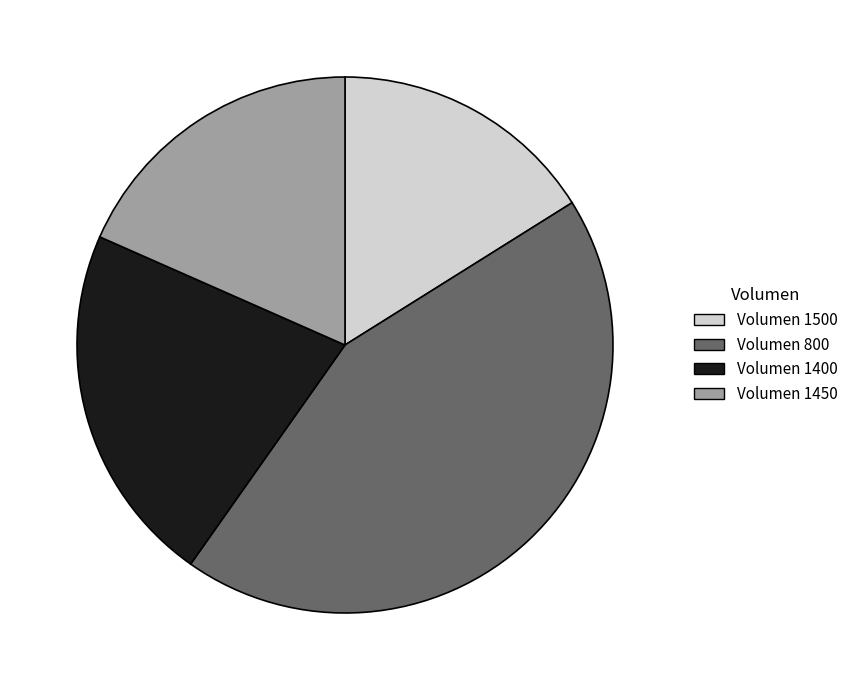

Which has a higher value, Volumen 1450 or Volumen 800?

Volumen 800